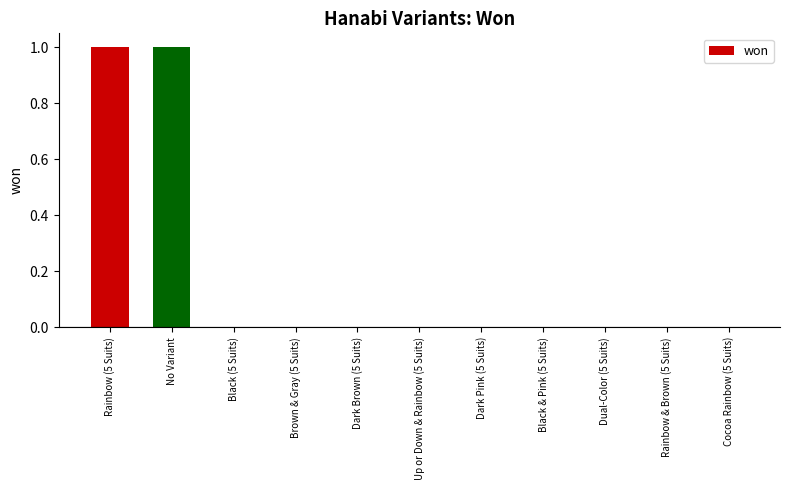

What is the sum of the values at Dark Brown (5 Suits) and Rainbow (5 Suits)?

1